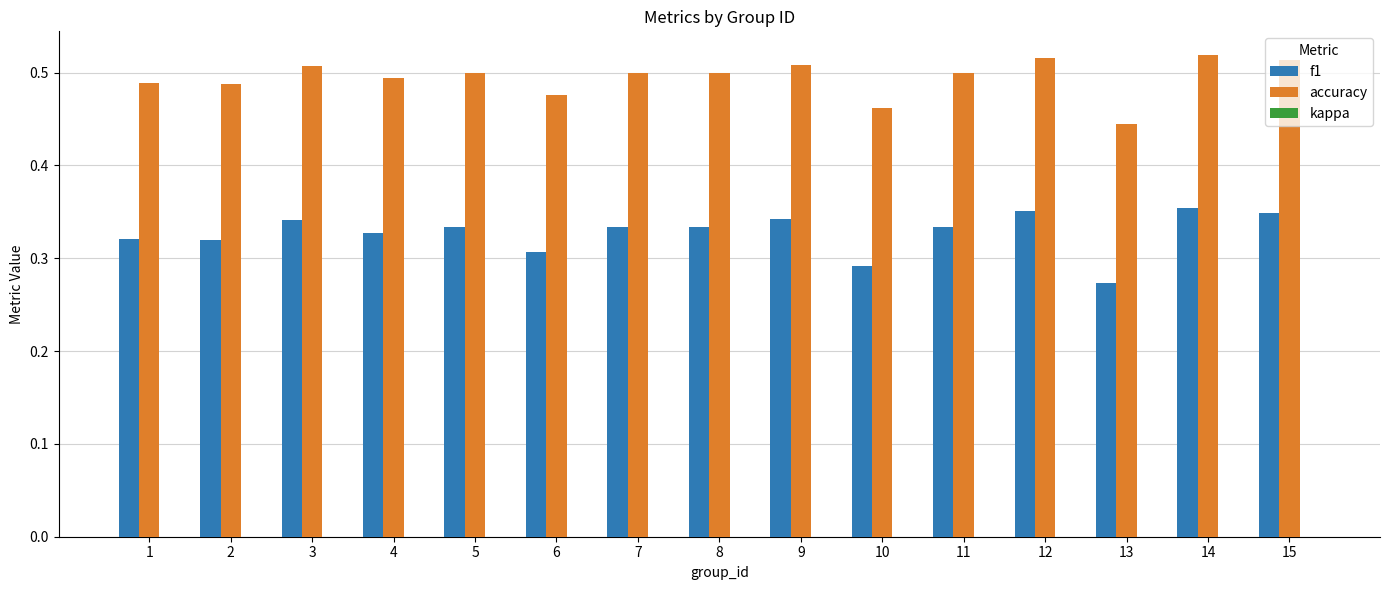

Which series changed the most between 4 and 6?

f1